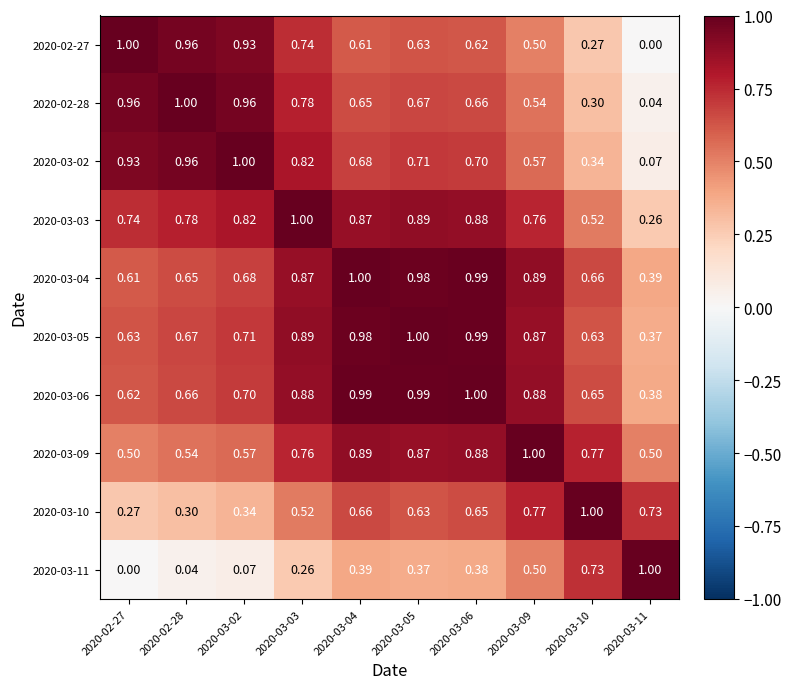

Between 2020-03-03 and 2020-03-09, which series saw the biggest shift?

2020-03-02